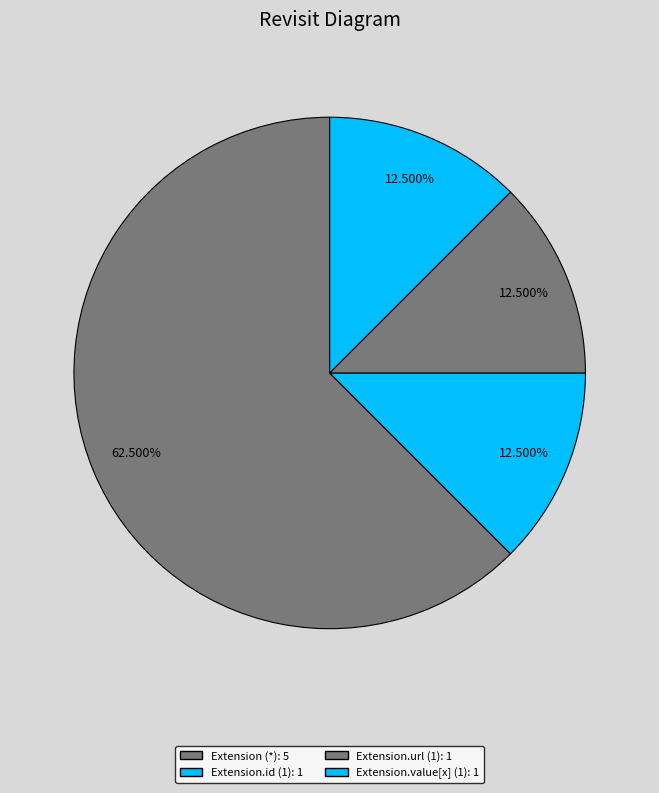

Count the number of slices in the pie.

4